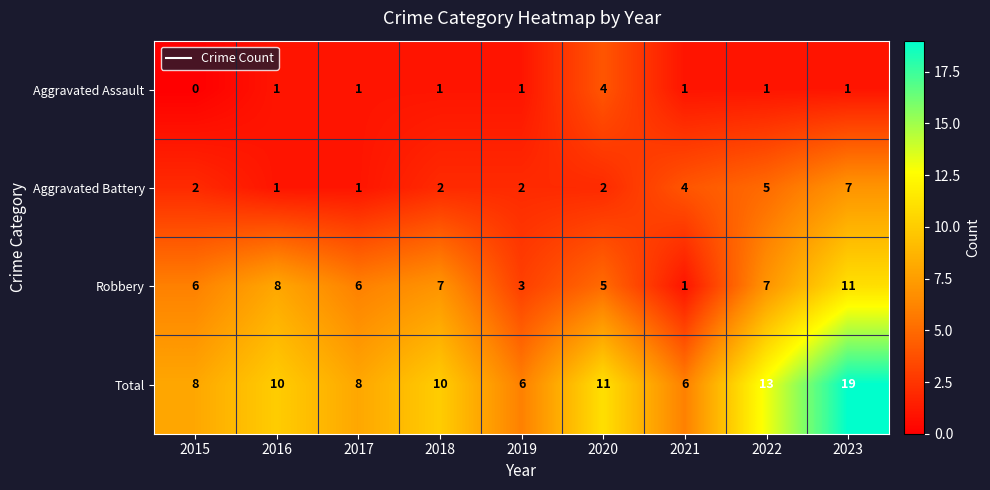

List the series in order of their overall mean, lowest first.

Aggravated Assault, Aggravated Battery, Robbery, Total